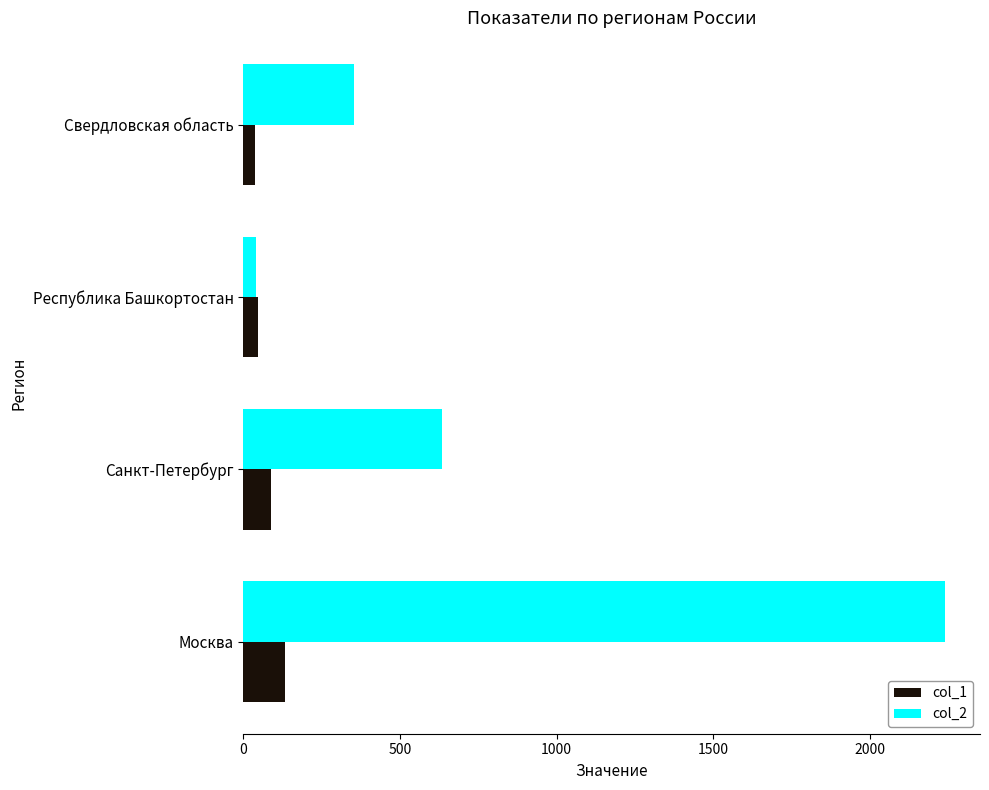

At Москва, list the series in order from largest to smallest.

col_2, col_1